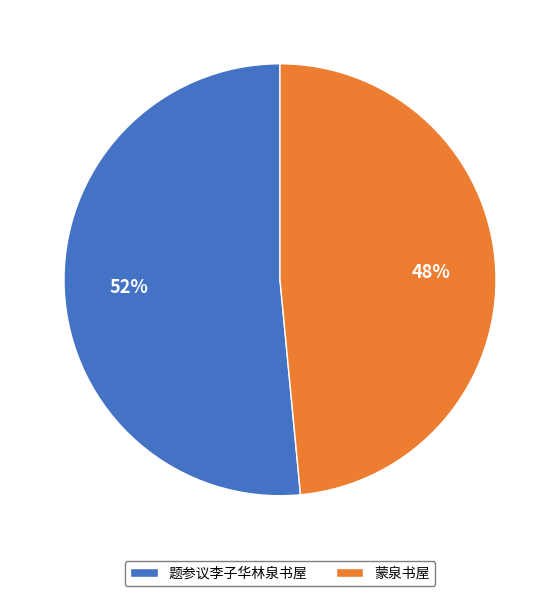

Rank the categories by value from highest to lowest.

题参议李子华林泉书屋, 蒙泉书屋